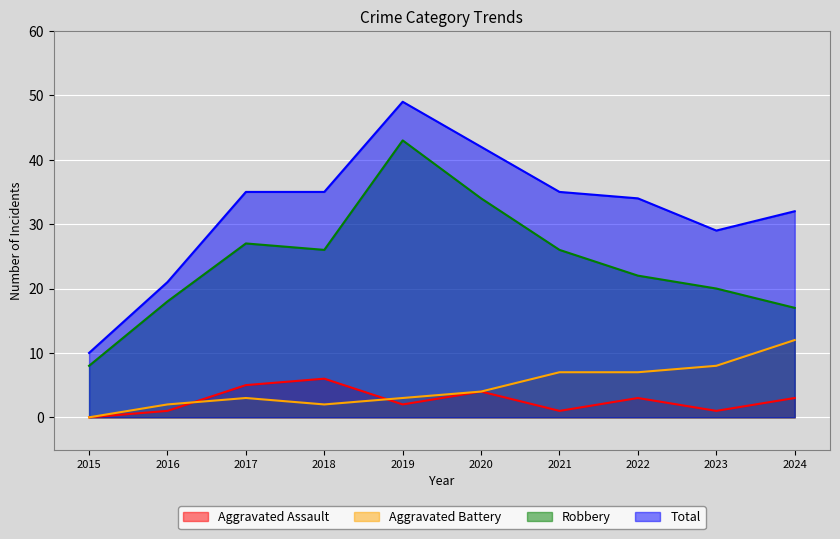

What is the approximate value of Robbery at 2015, to the nearest 5?

10